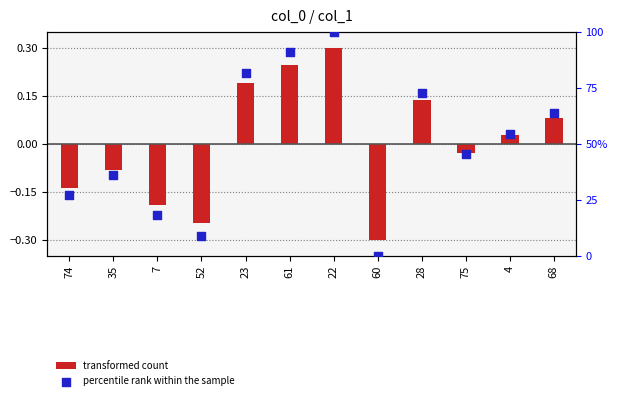

Which series has the widest spread of Y values?

percentile rank within the sample